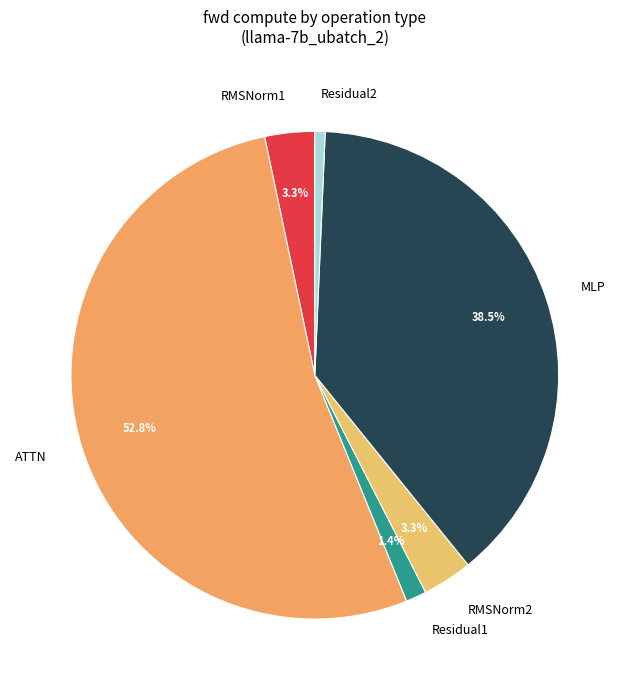

What is the ratio of the value at ATTN to the value at RMSNorm2?

16.0